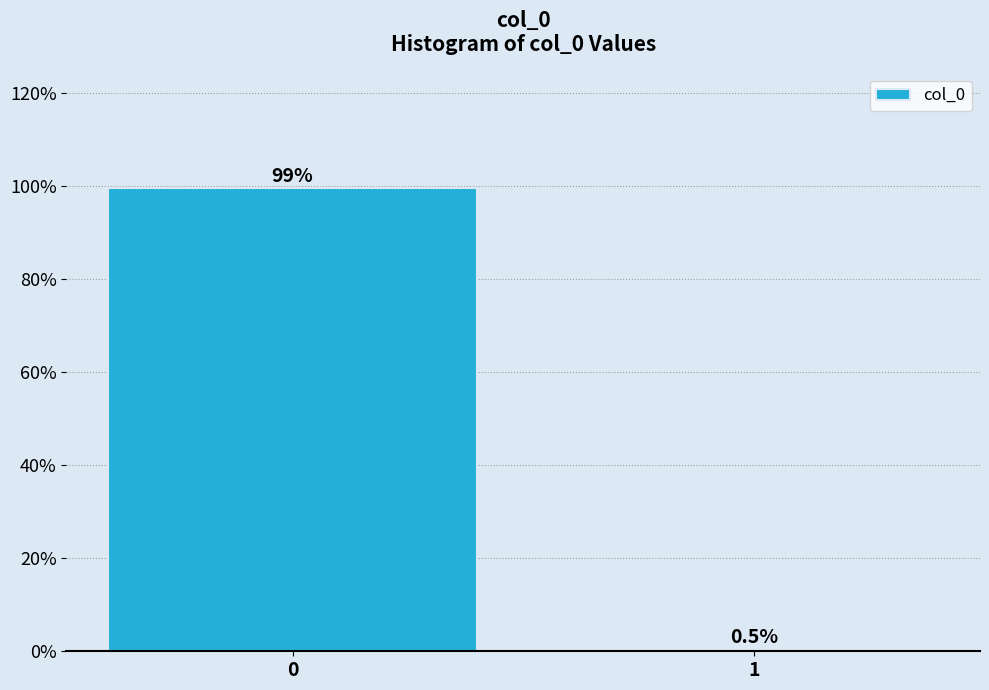

Reading left to right, list all the values displayed in this chart.

0=99.5	1=0.5